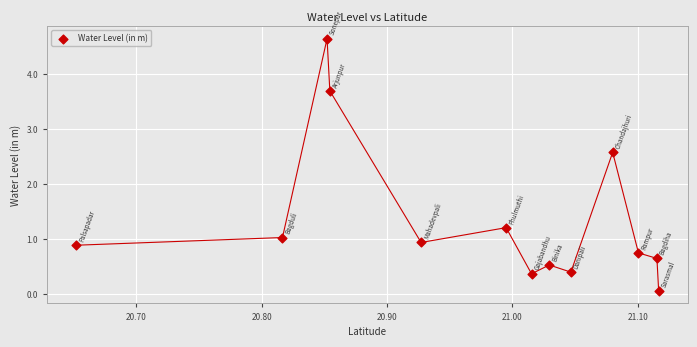

What Y value in the scatter plot is closest to 2?

2.6